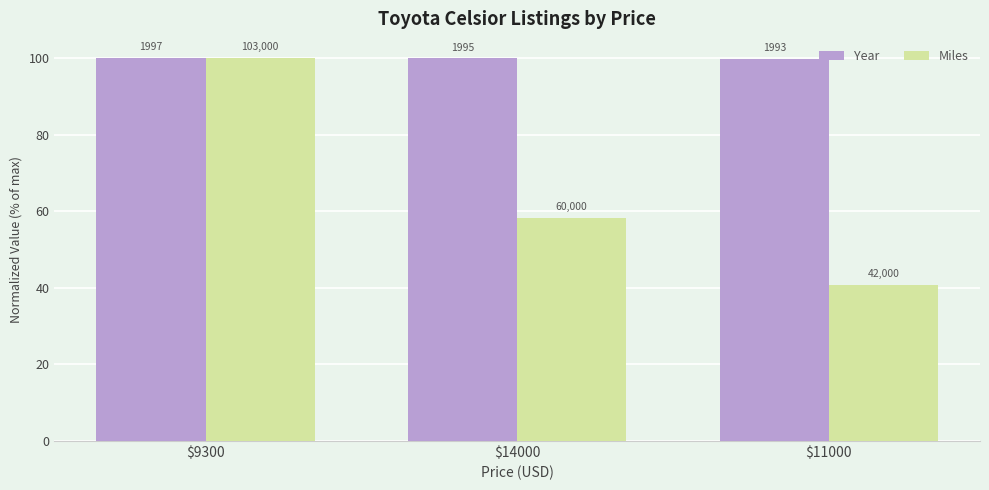

At which category is the sum across all series the highest?

$9300